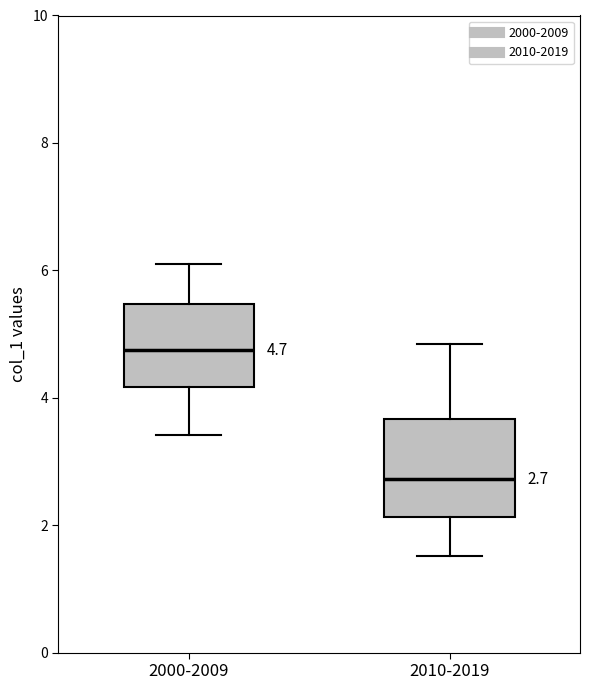

Comparing the boxes themselves (not the whiskers), which one is the tallest?

2010-2019